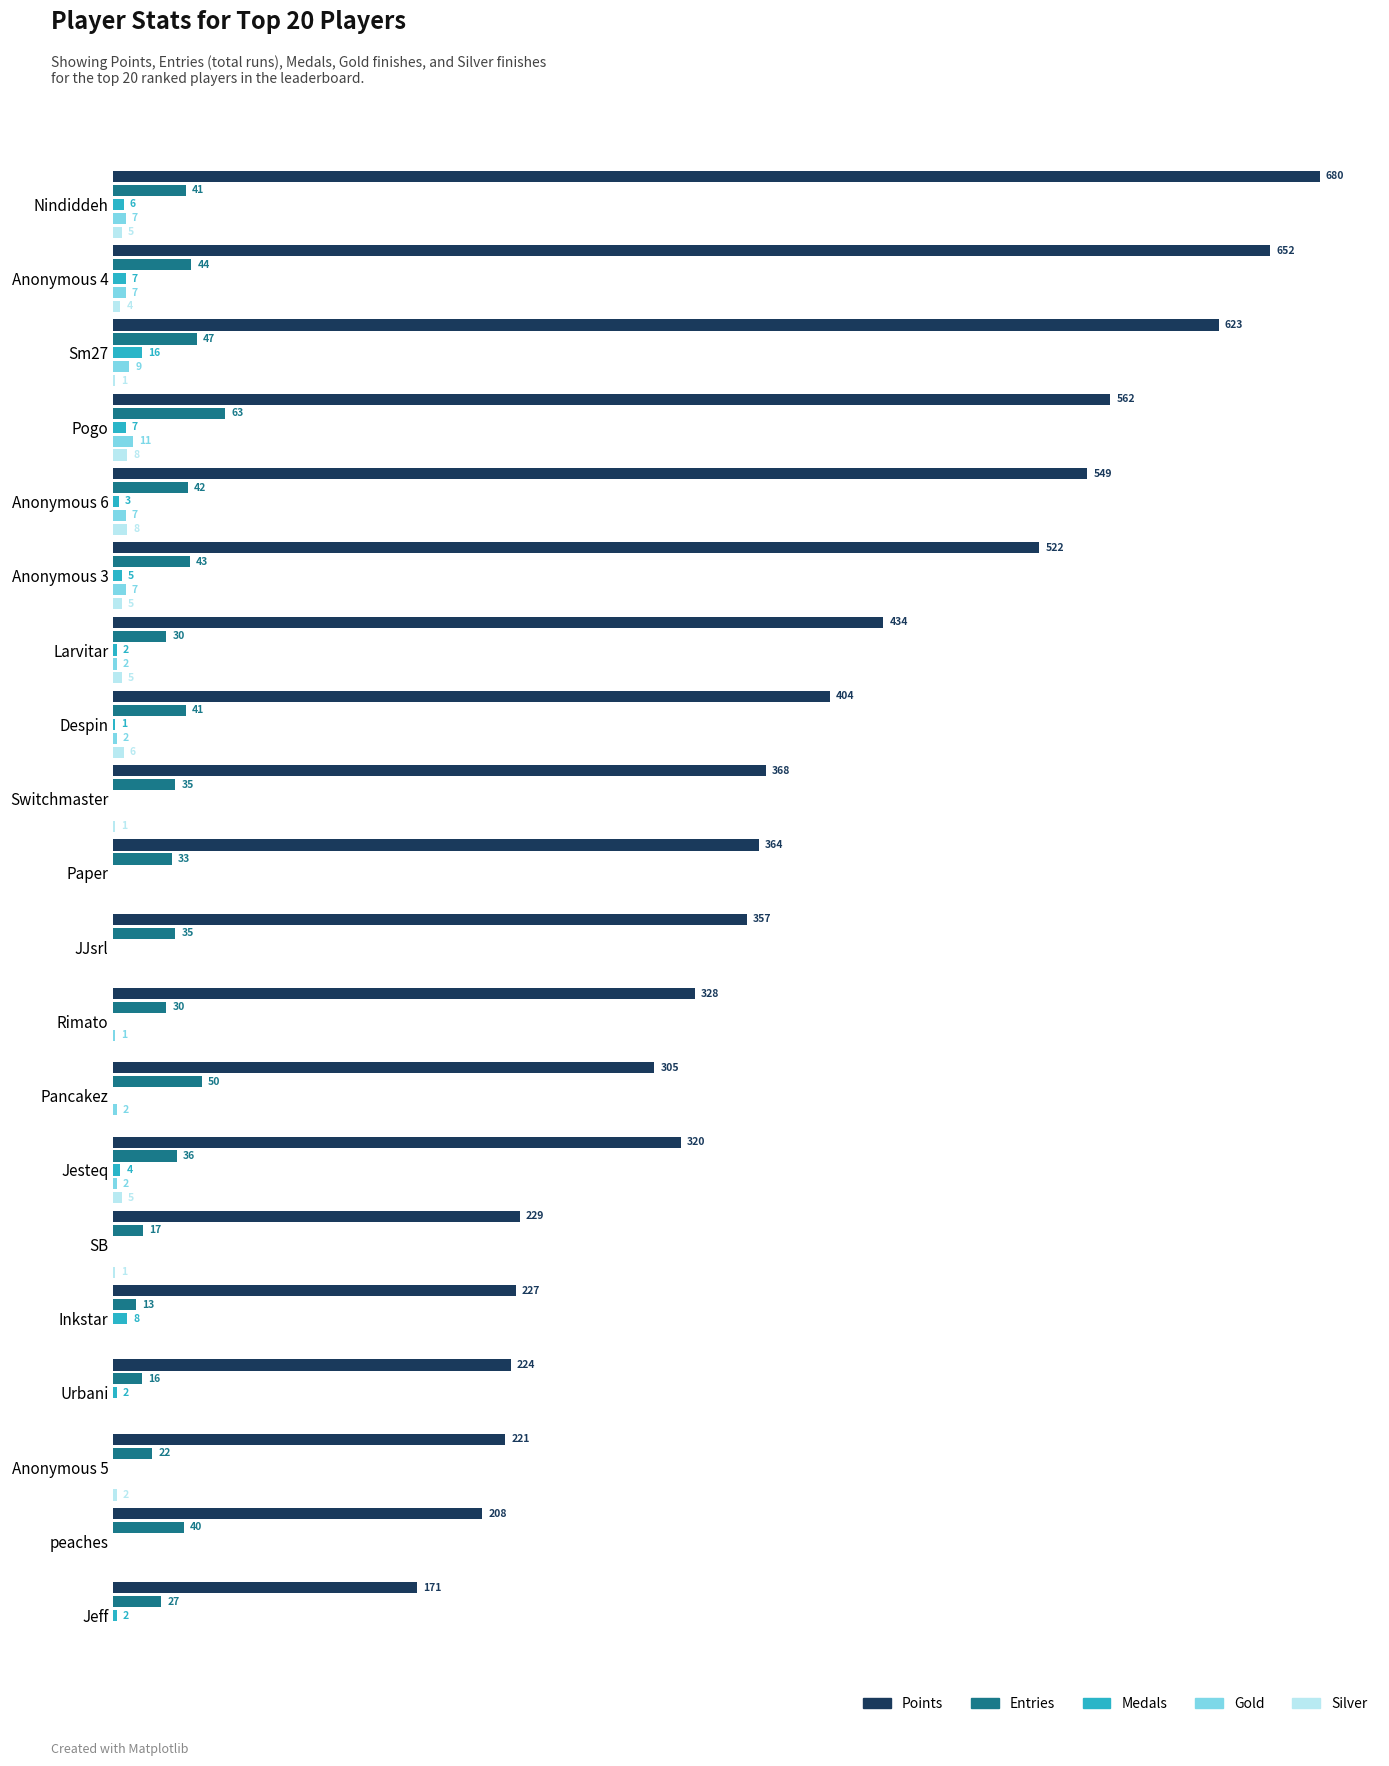

Where is Silver nearest to the value 4?

Anonymous 4